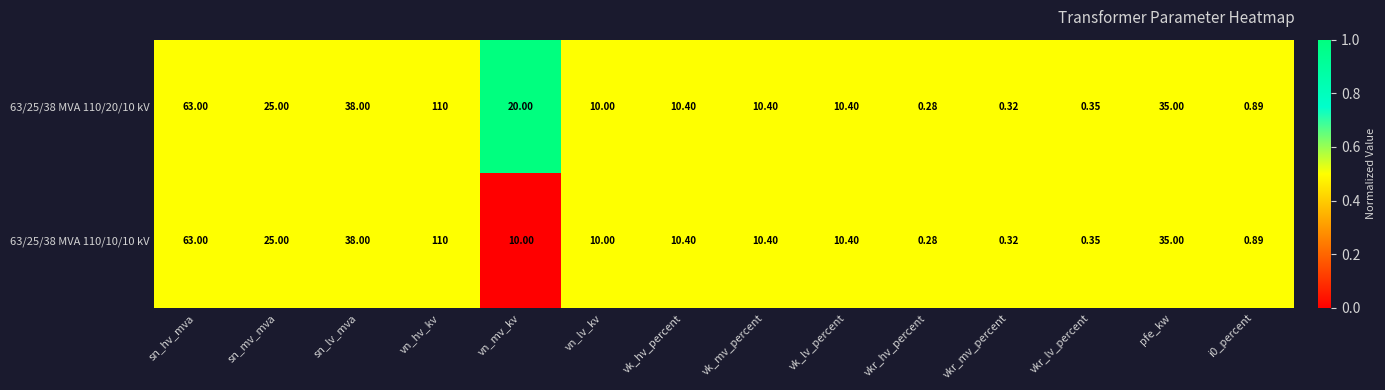

Which category has the highest value in the 63/25/38 MVA 110/10/10 kV series?

vn_hv_kv